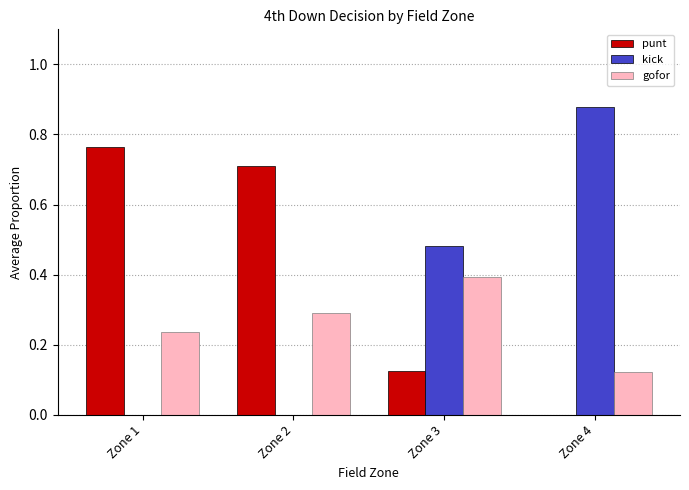

At which category does the chart reach its peak across all series?

Zone 4